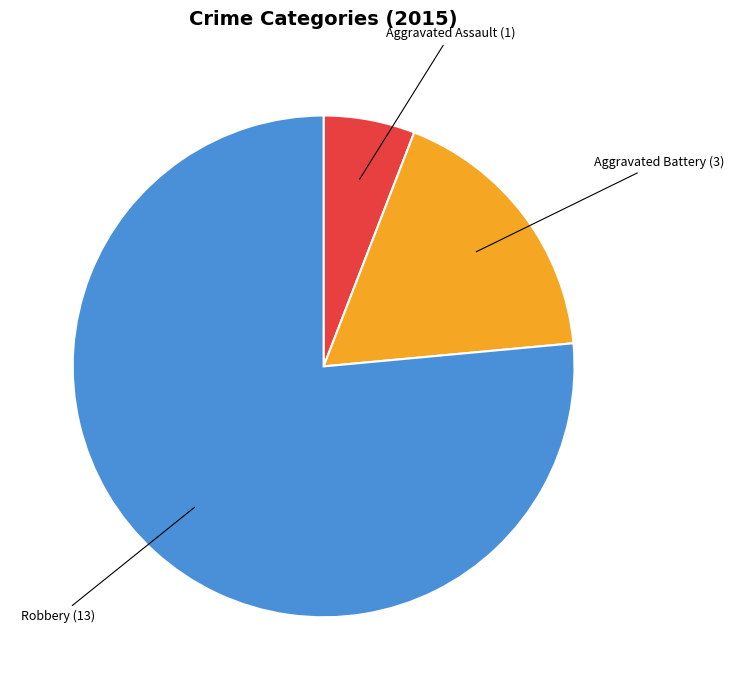

Is there a majority slice in this chart?

Yes